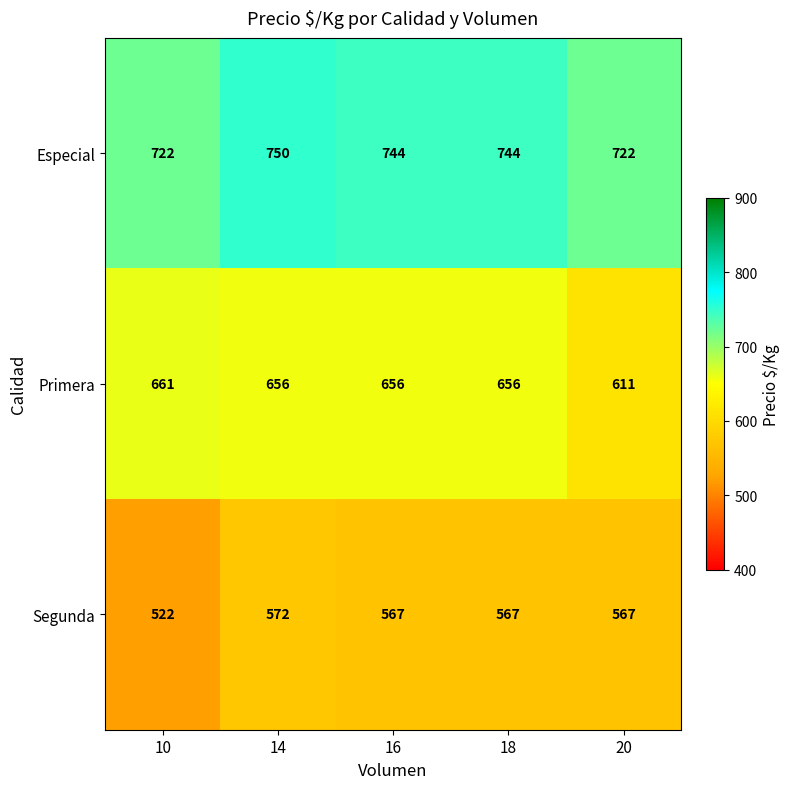

What is the minimum value shown in the chart?

522